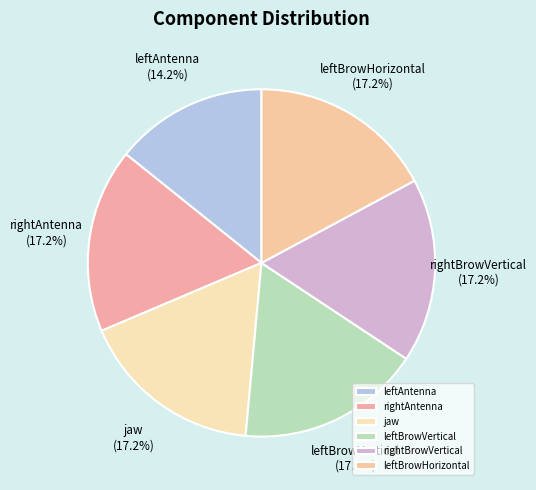

Does leftAntenna represent more than half of the total?

No